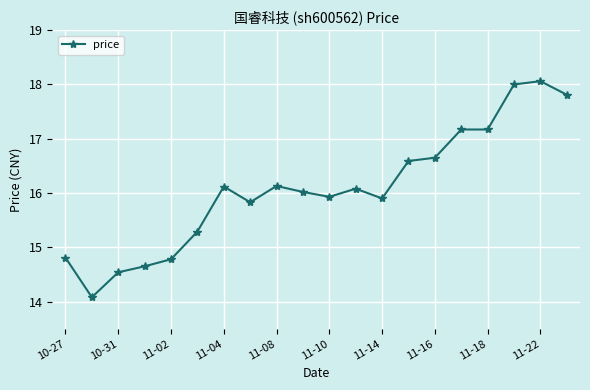

What is the value of the 20th point from the left?

17.8